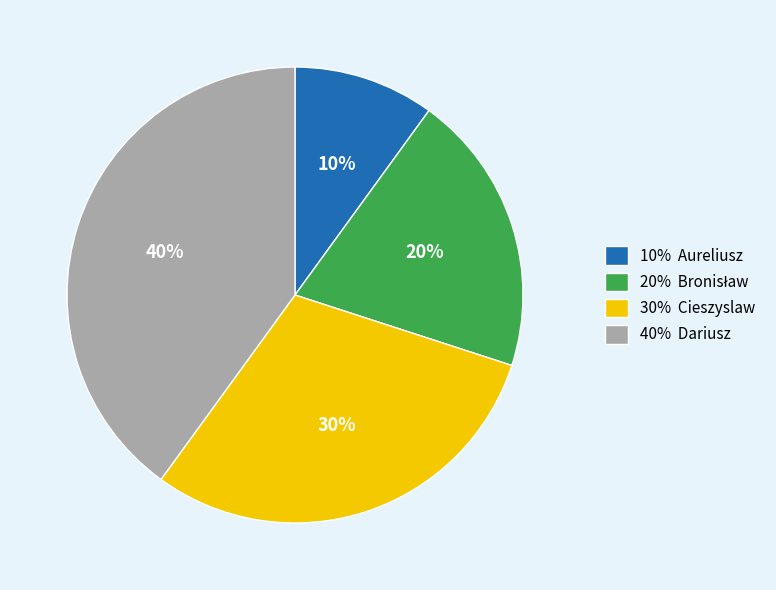

Does any single category account for the majority?

No